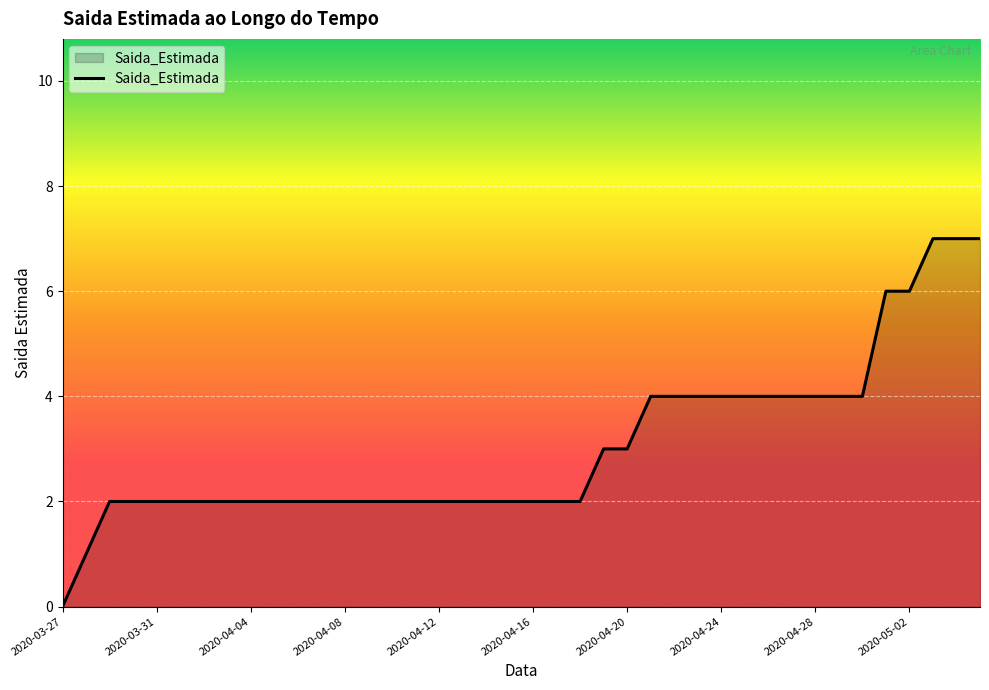

What is the difference between the second highest and minimum values?

7